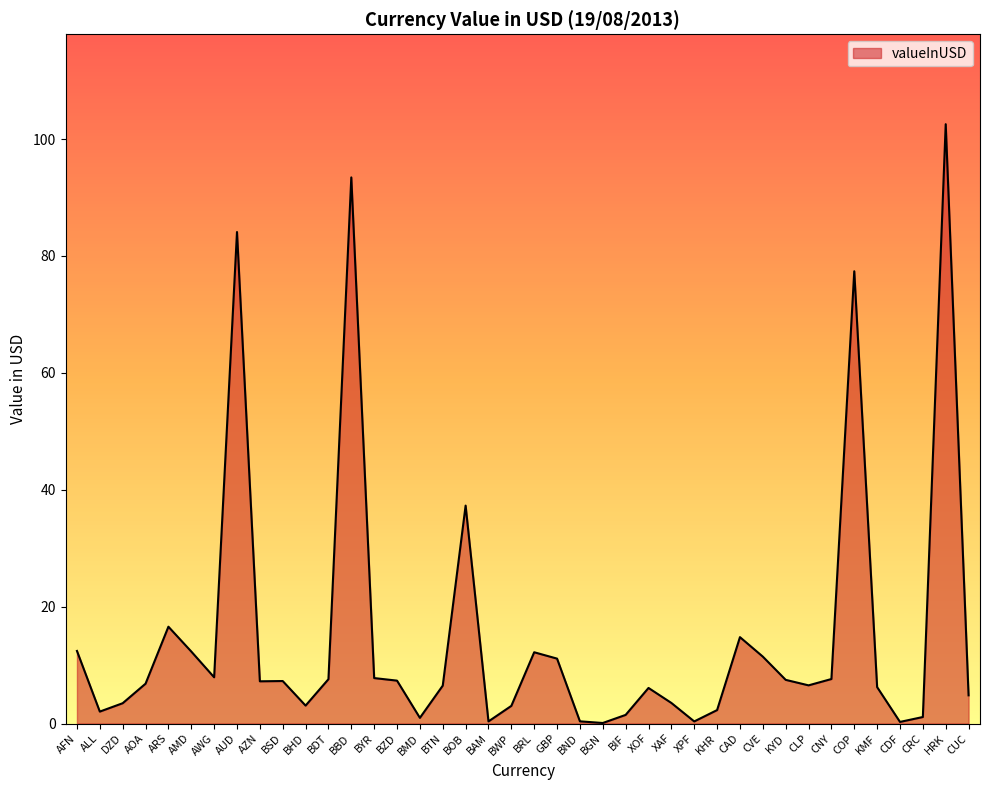

Where does the data first go above 7?

AFN